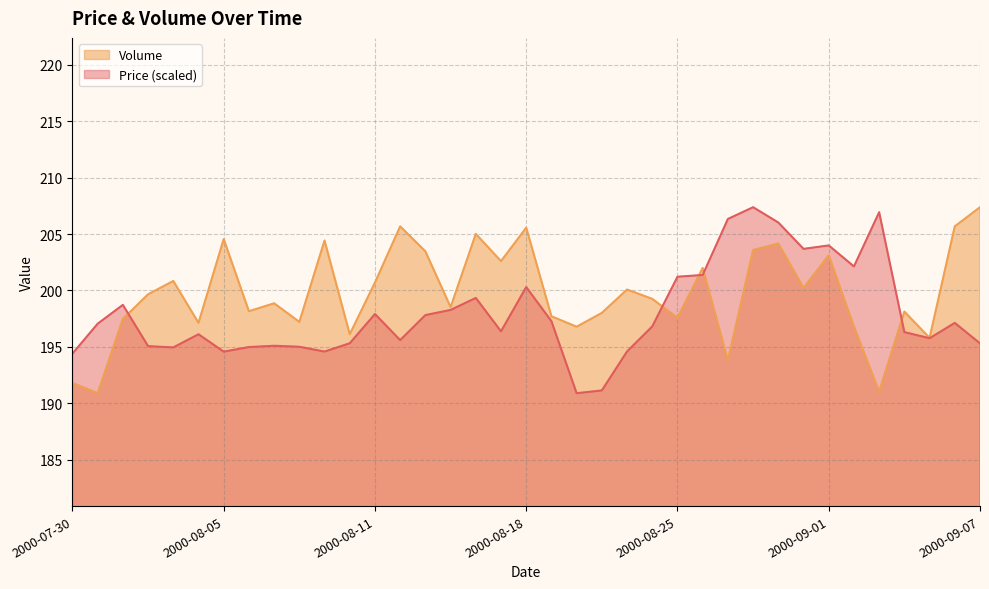

Between which two adjacent categories do Price and Volume first intersect?

2000-08-01 and 2000-08-02